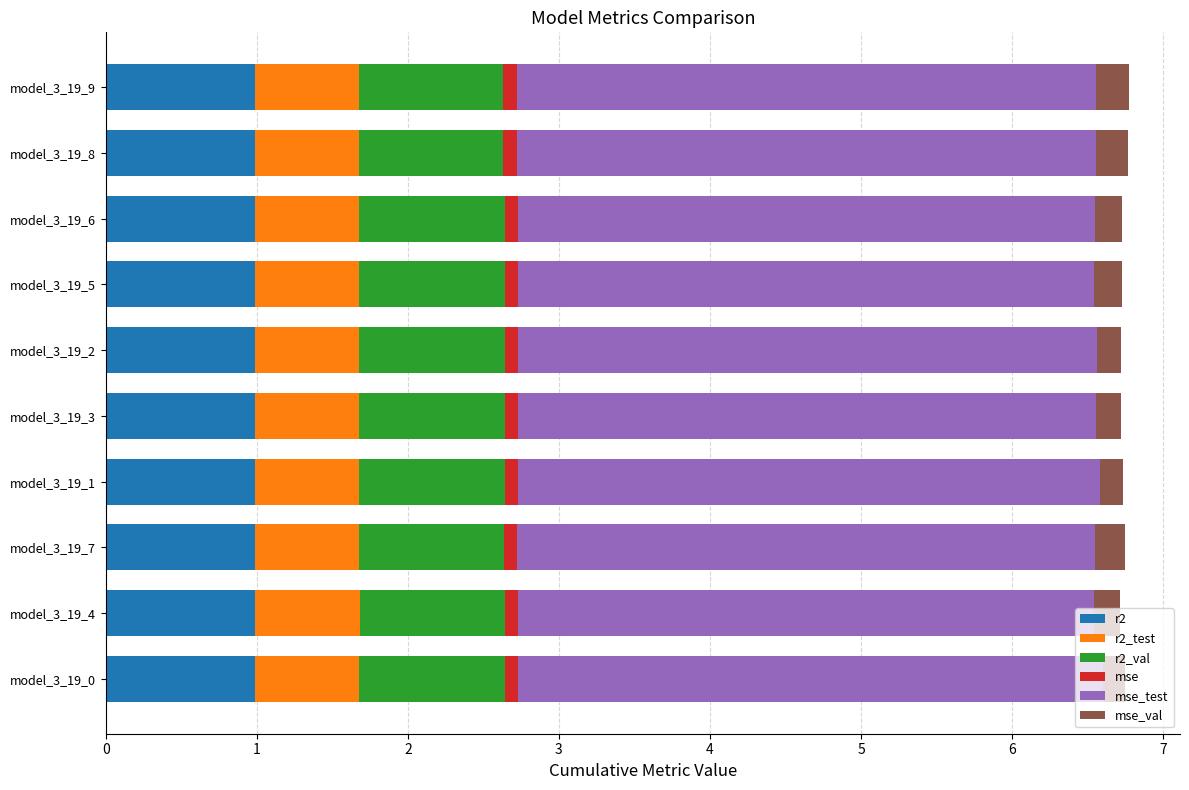

The value of r2 at model_3_19_9 is 1.0. True or false?

True